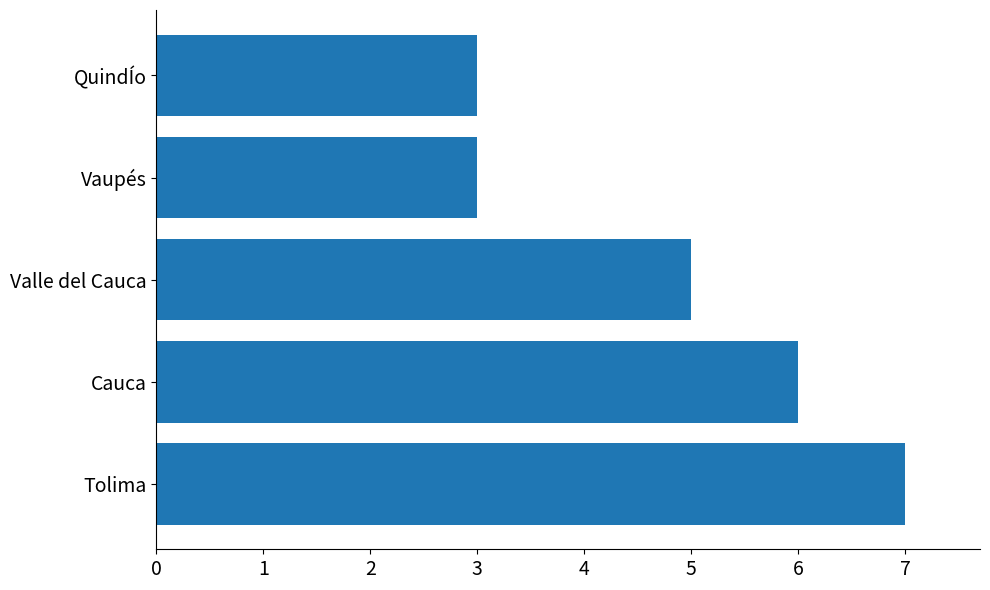

What value does the data have at Cauca?

6